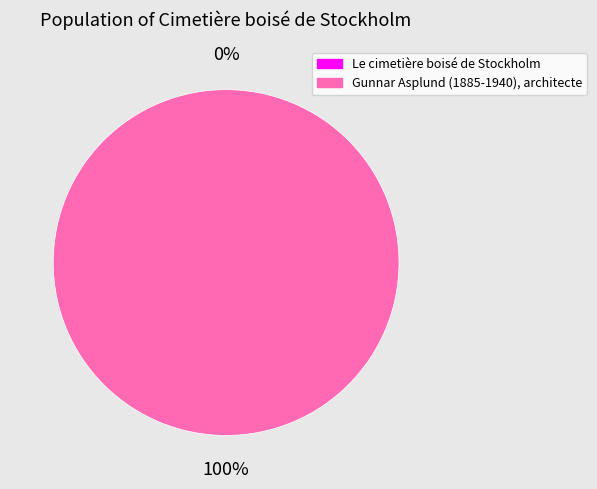

What is the largest slice in the pie chart?

Gunnar Asplund (1885-1940), architecte